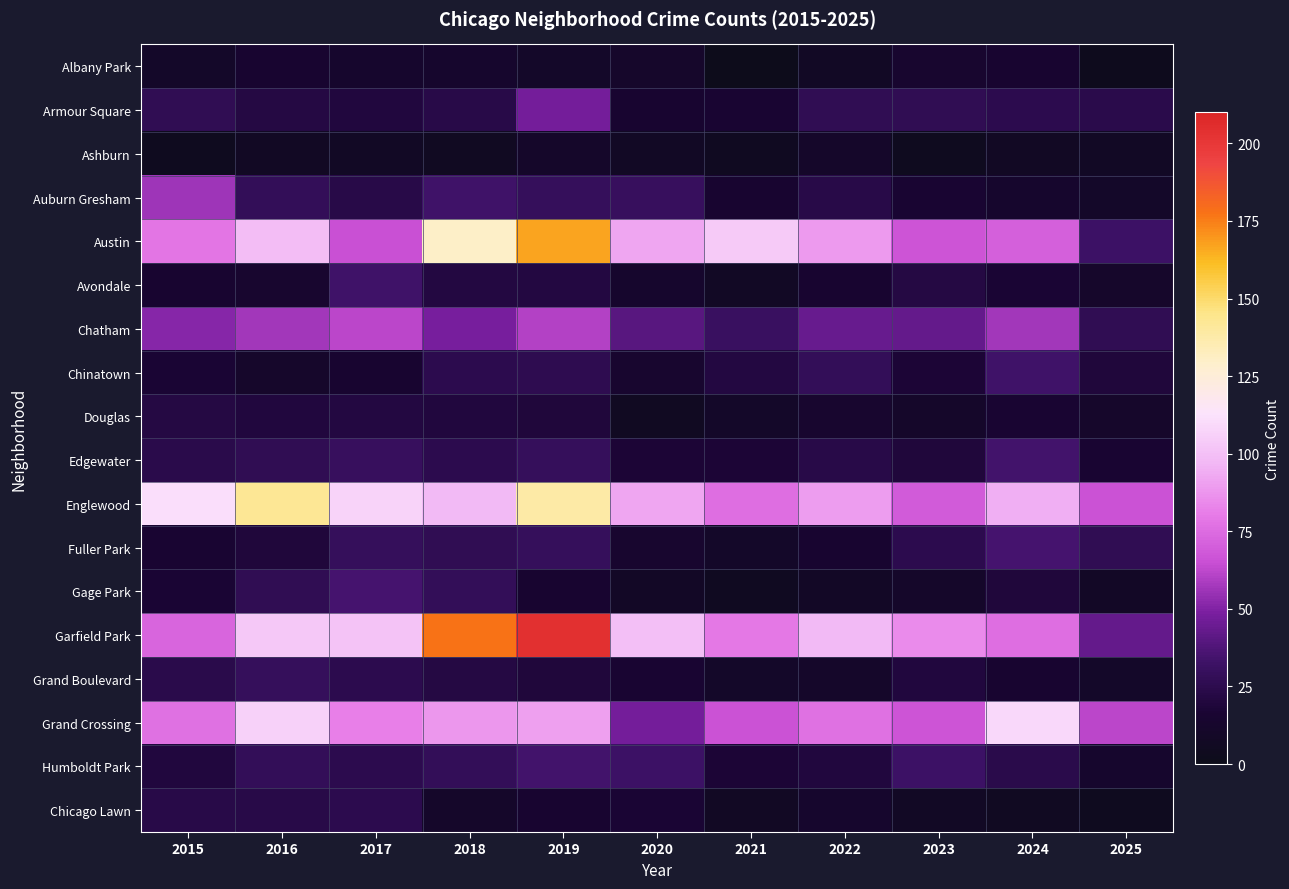

Reading left to right, extract all data points from this chart.

Albany Park: 2015=10	2016=15	2017=13	2018=13	2019=10	2020=12	2021=1	2022=8	2023=14	2024=15	2025=3
Armour Square: 2015=27	2016=22	2017=20	2018=23	2019=47	2020=15	2021=16	2022=27	2023=27	2024=25	2025=24
Ashburn: 2015=4	2016=7	2017=8	2018=6	2019=11	2020=8	2021=5	2022=11	2023=4	2024=7	2025=8
Auburn Gresham: 2015=56	2016=28	2017=23	2018=33	2019=29	2020=30	2021=15	2022=23	2023=16	2024=13	2025=10
Austin: 2015=78	2016=99	2017=65	2018=130	2019=167	2020=92	2021=104	2022=89	2023=67	2024=71	2025=32
Avondale: 2015=15	2016=14	2017=33	2018=21	2019=21	2020=13	2021=8	2022=15	2023=22	2024=17	2025=12
Chatham: 2015=51	2016=57	2017=62	2018=48	2019=60	2020=40	2021=31	2022=44	2023=43	2024=57	2025=27
Chinatown: 2015=17	2016=12	2017=15	2018=25	2019=26	2020=14	2021=21	2022=28	2023=18	2024=33	2025=19
Douglas: 2015=22	2016=20	2017=21	2018=20	2019=19	2020=6	2021=10	2022=14	2023=11	2024=16	2025=12
Edgewater: 2015=24	2016=27	2017=30	2018=25	2019=29	2020=18	2021=18	2022=23	2023=19	2024=34	2025=16
Englewood: 2015=111	2016=142	2017=107	2018=98	2019=138	2020=92	2021=76	2022=90	2023=69	2024=95	2025=66
Fuller Park: 2015=16	2016=19	2017=29	2018=27	2019=29	2020=14	2021=10	2022=15	2023=25	2024=35	2025=27
Gage Park: 2015=17	2016=27	2017=35	2018=28	2019=15	2020=9	2021=5	2022=9	2023=11	2024=19	2025=9
Garfield Park: 2015=73	2016=103	2017=101	2018=178	2019=204	2020=100	2021=79	2022=98	2023=85	2024=76	2025=43
Grand Boulevard: 2015=24	2016=29	2017=25	2018=22	2019=19	2020=16	2021=10	2022=11	2023=20	2024=15	2025=10
Grand Crossing: 2015=77	2016=106	2017=82	2018=88	2019=91	2020=47	2021=66	2022=77	2023=67	2024=109	2025=62
Humboldt Park: 2015=20	2016=28	2017=25	2018=28	2019=34	2020=32	2021=18	2022=20	2023=32	2024=24	2025=13
Chicago Lawn: 2015=23	2016=23	2017=25	2018=11	2019=15	2020=17	2021=7	2022=13	2023=8	2024=6	2025=4